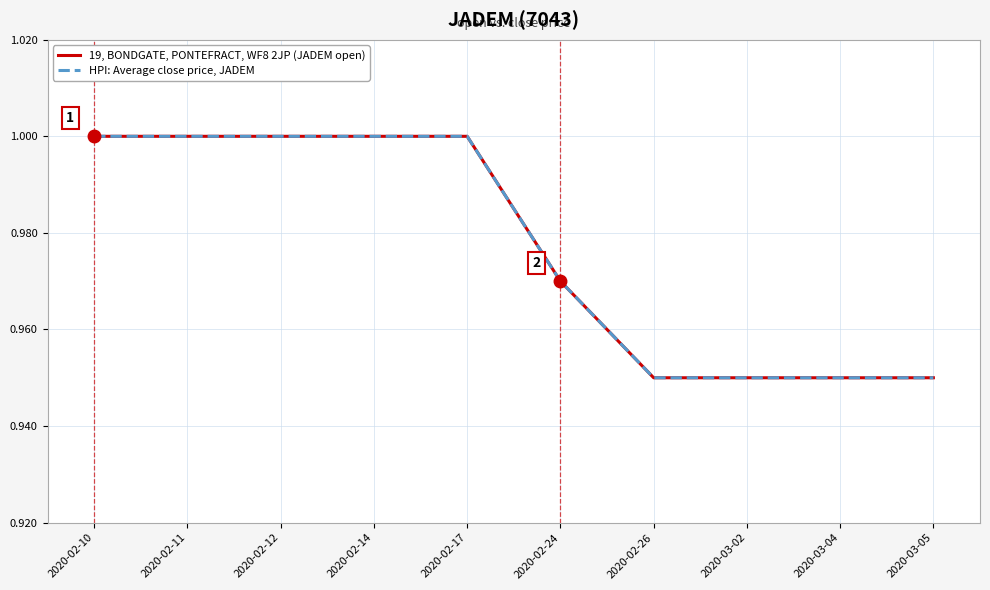

At which label does HPI: Average close price, JADEM reach its peak?

2020-02-10